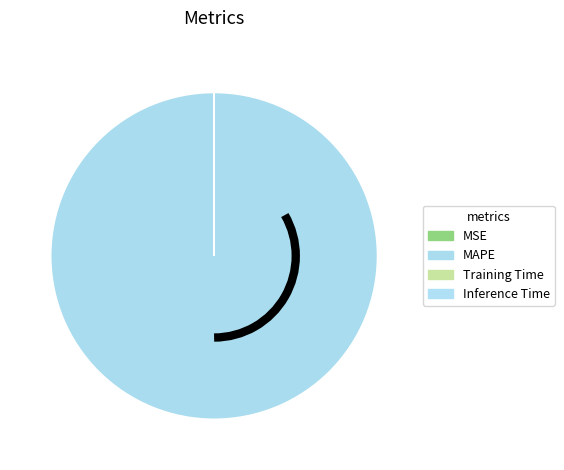

To the nearest percent, what is the average slice percentage?

25%